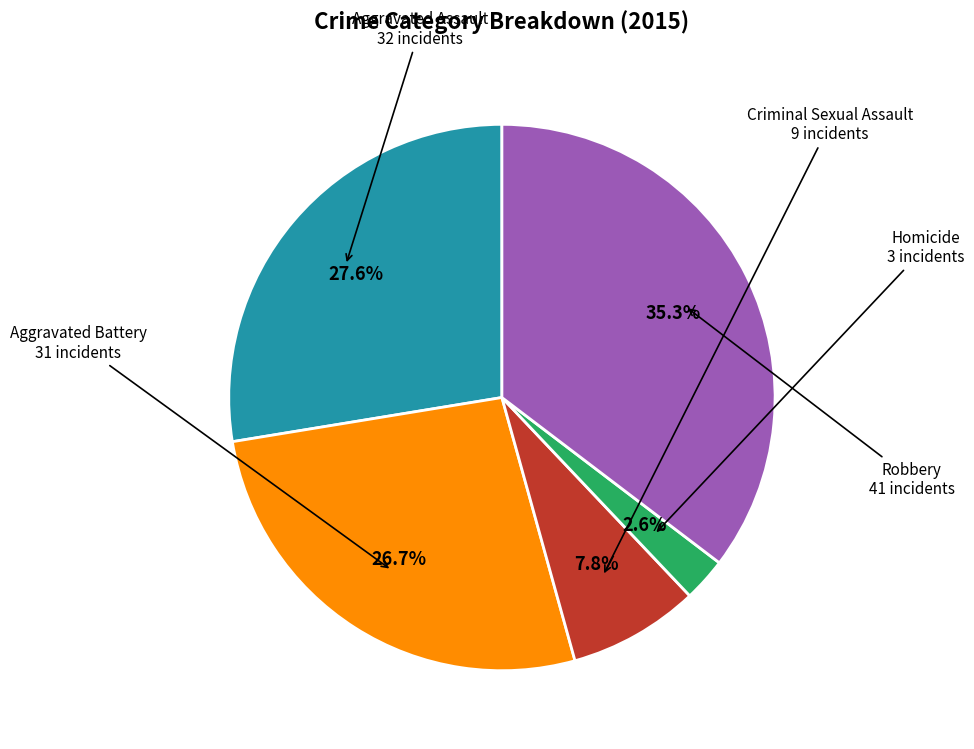

Is there a majority slice in this chart?

No